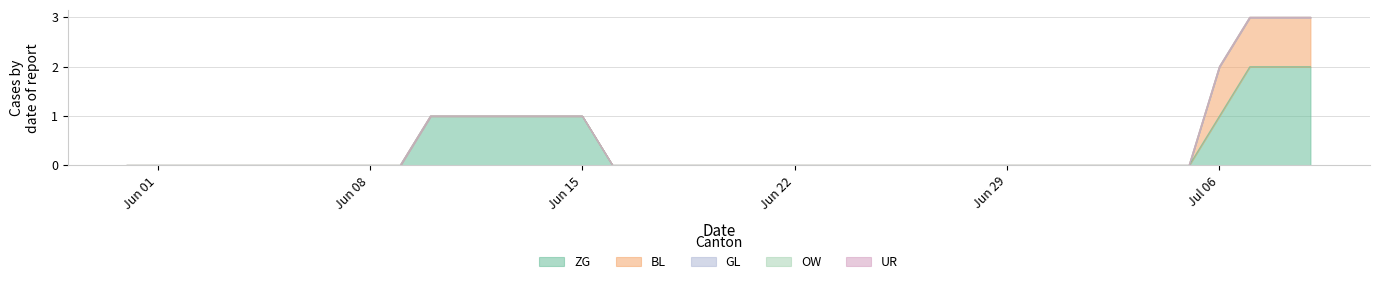

True or false: GL has more than 0 points higher than both neighbors.

False